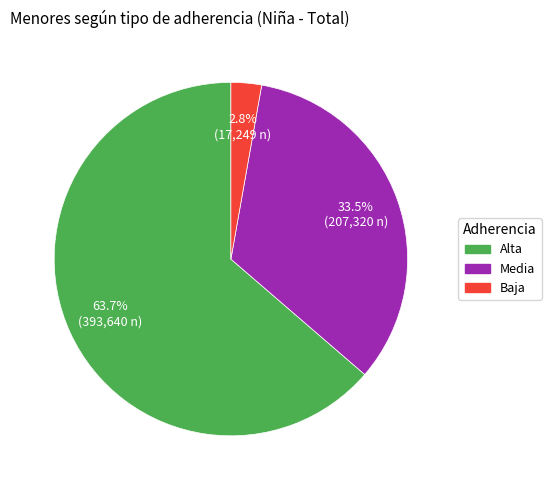

Which slice is the smallest?

Baja